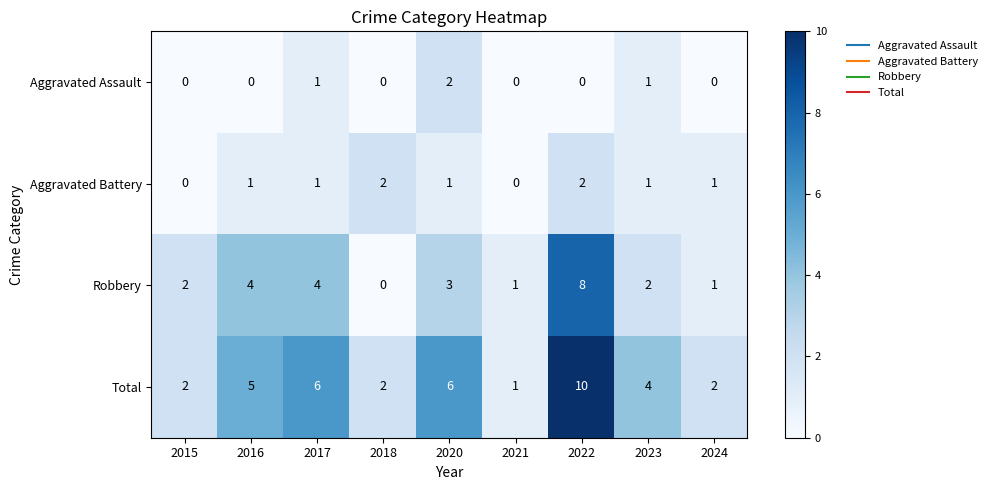

Is it true that Aggravated Battery equals 2 at 2018?

True